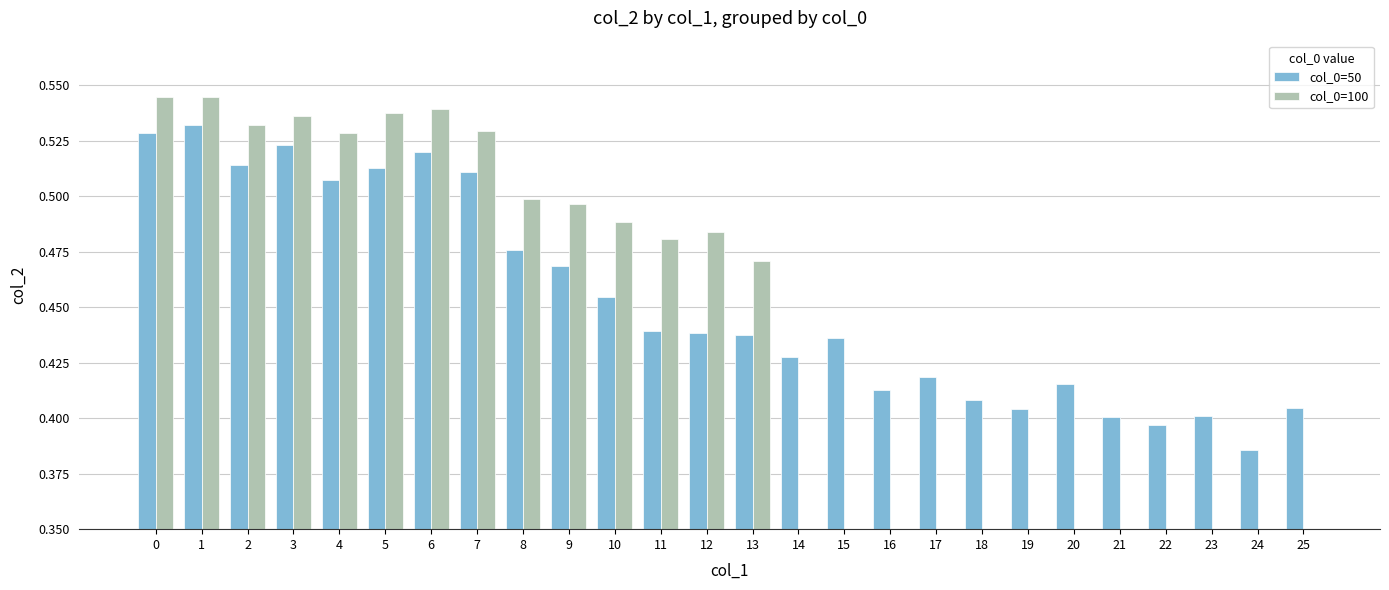

Is it true that col_0=100 equals 0.0 at 24?

True